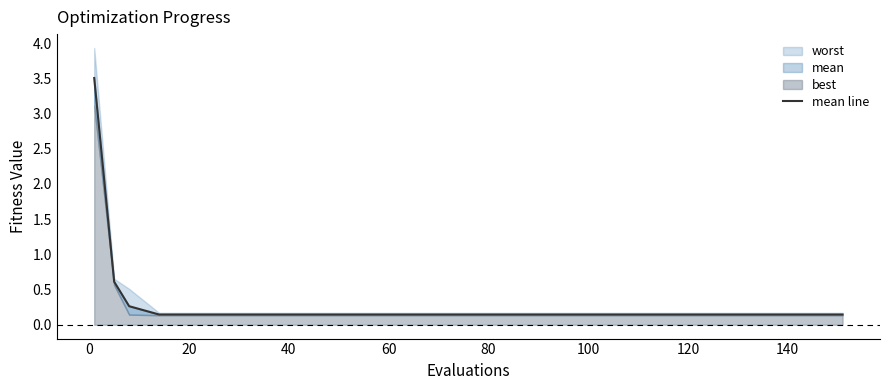

Reading left to right, extract all data points from this chart.

3.5	0.6	0.3	0.1	0.1	0.1	0.1	0.1	0.1	0.1	0.1	0.1	0.1	0.1	0.1	0.1